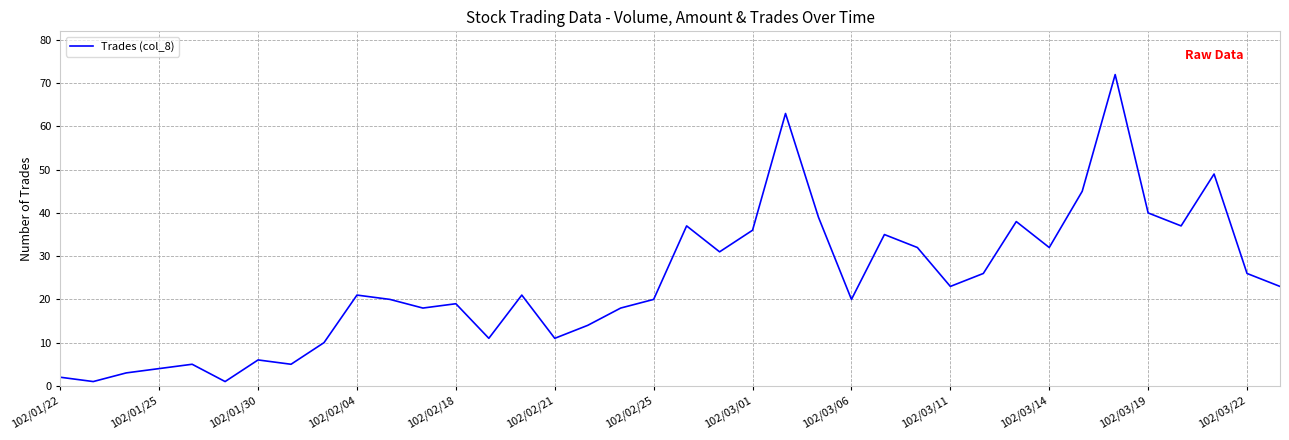

True or false: the data shows 2 at 102/01/22.

True